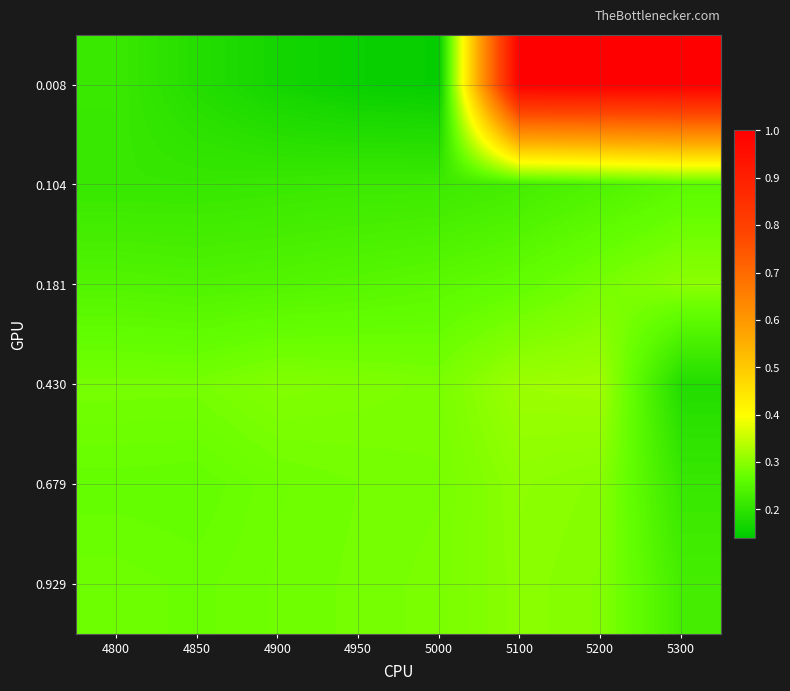

List the series in order of their peak value, lowest first.

0.104, 0.929, 0.181, 0.679, 0.430, 0.008